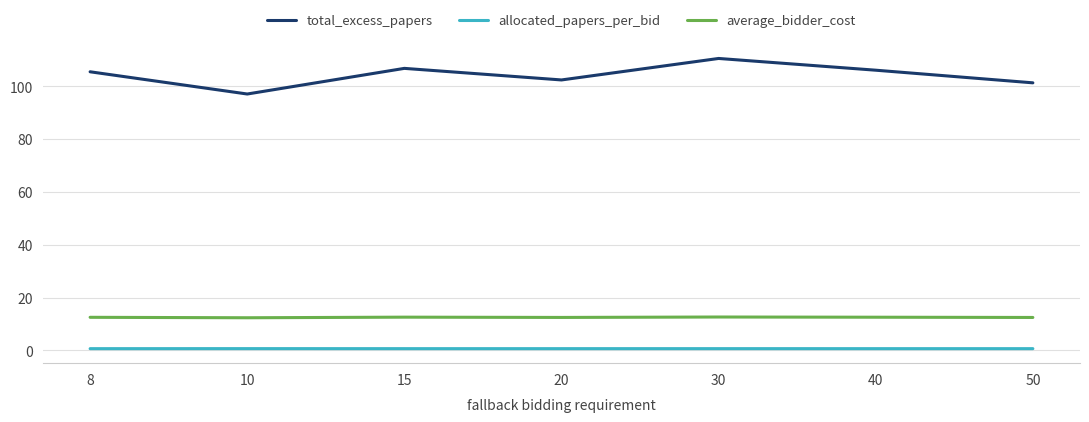

At which category does total_excess_papers reach its first local peak?

15